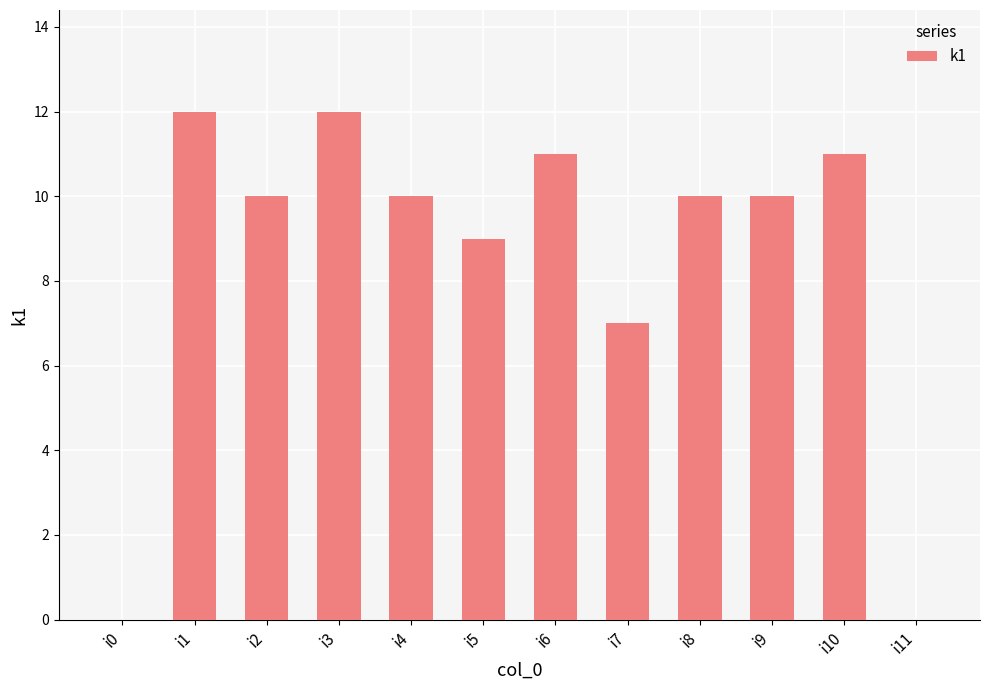

How many data points does each series have?

12